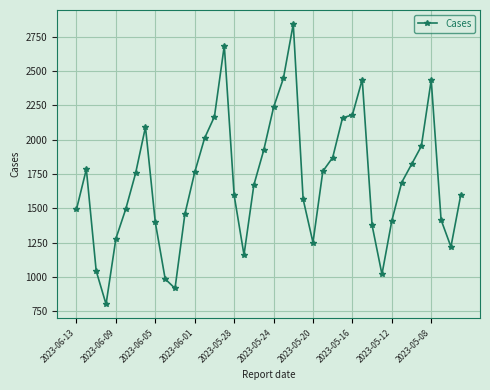

What is the value of the 26th point from the left?

1771